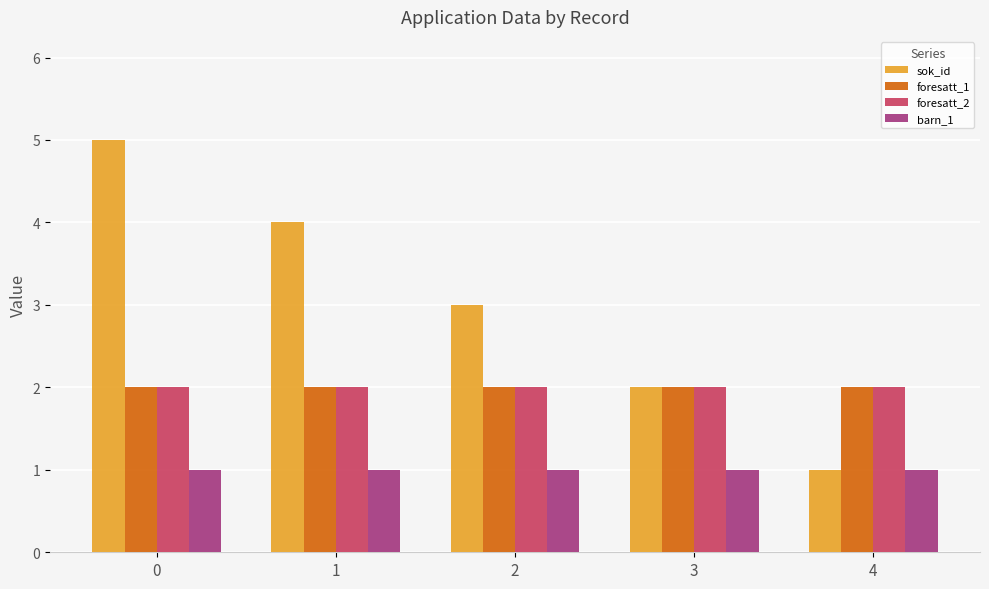

Reading left to right, what are all the values shown in this chart?

sok_id: 0=5	1=4	2=3	3=2	4=1
foresatt_1: 0=2	1=2	2=2	3=2	4=2
foresatt_2: 0=2	1=2	2=2	3=2	4=2
barn_1: 0=1	1=1	2=1	3=1	4=1